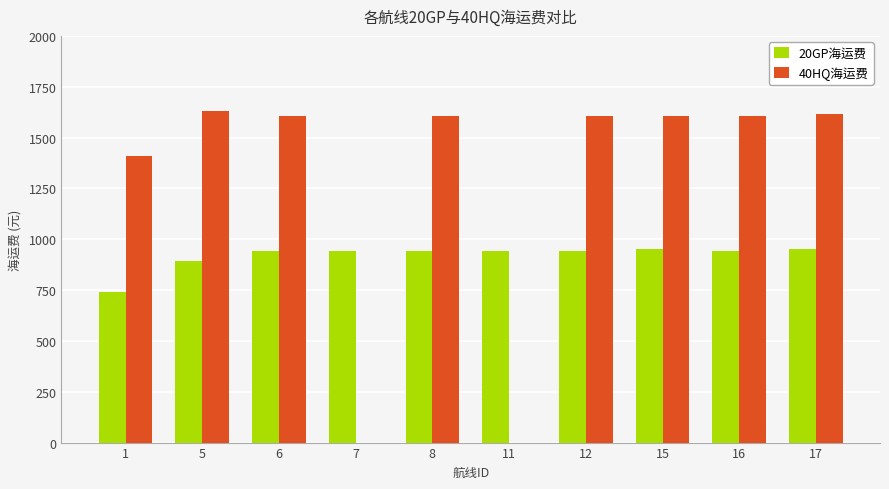

Which series has the largest range (max minus min)?

40HQ海运费